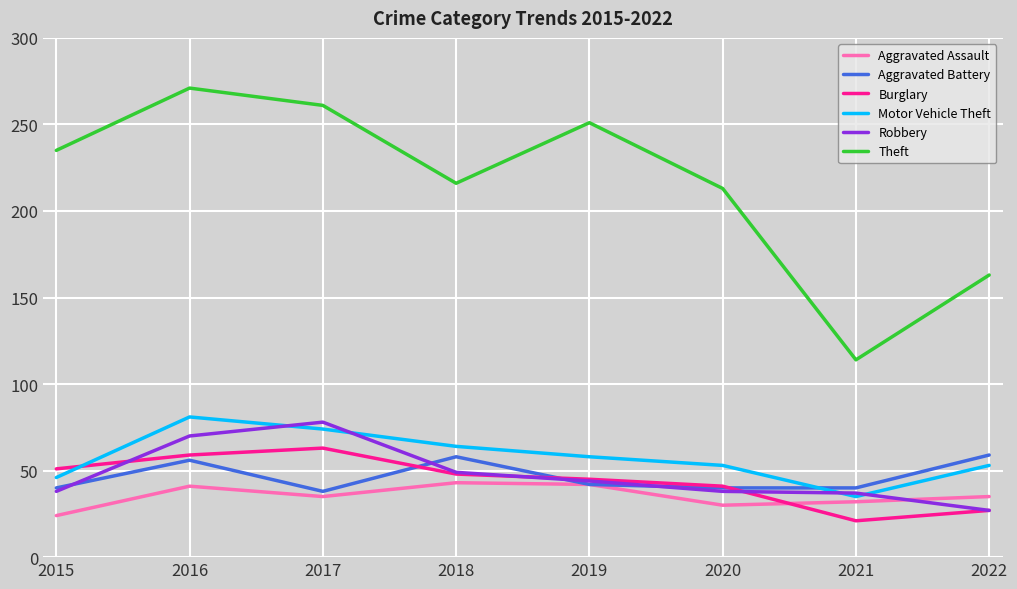

Which series has the largest range (max minus min)?

Theft